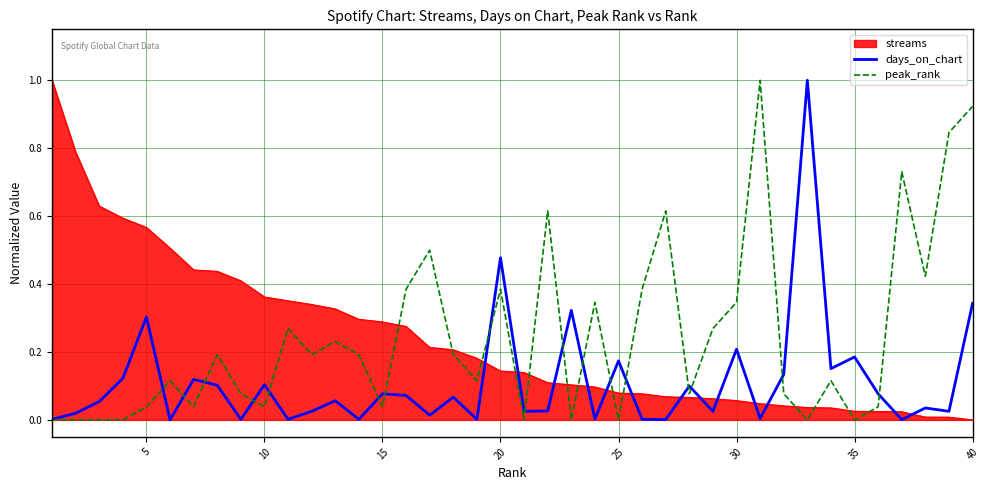

What is the maximum value for days_on_chart?

1.0